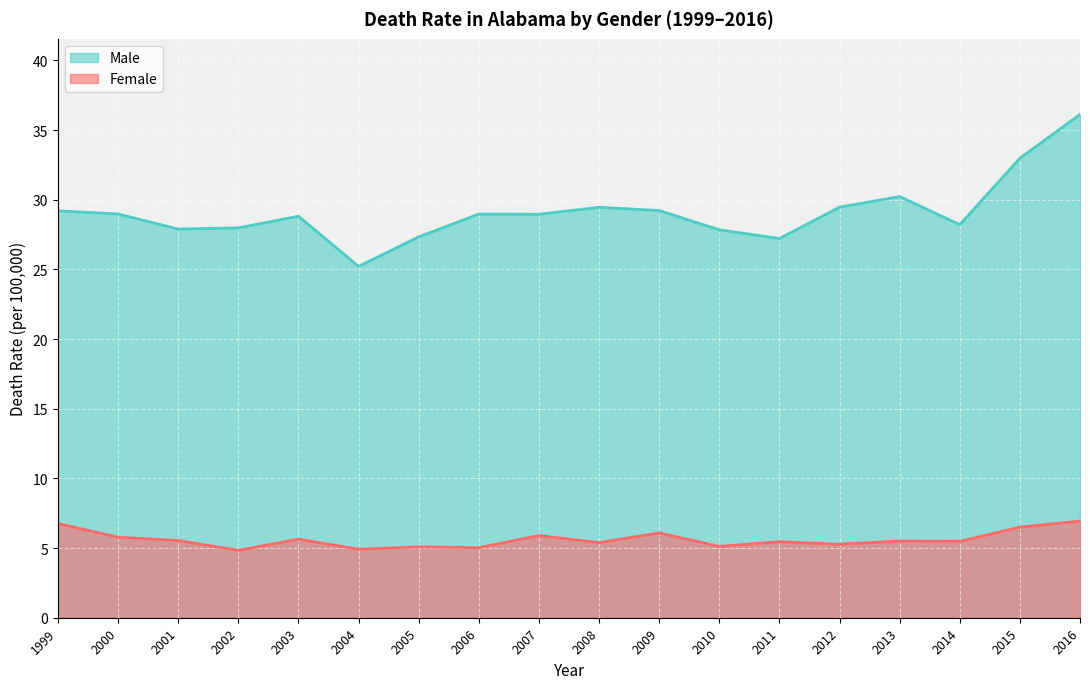

At 2016, list the series in order from largest to smallest.

Male, Female